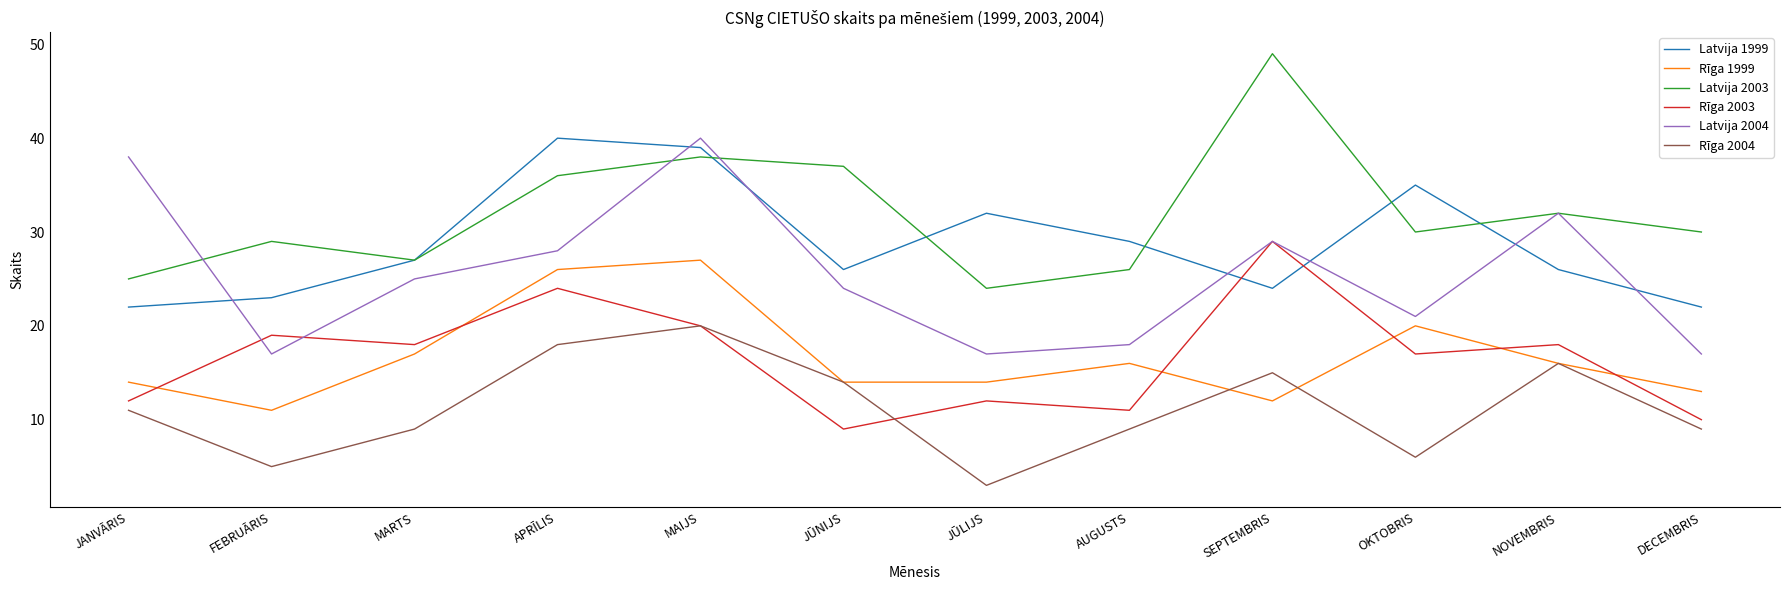

What is the difference between the Rīga 1999 values at JANVĀRIS and FEBRUĀRIS?

3